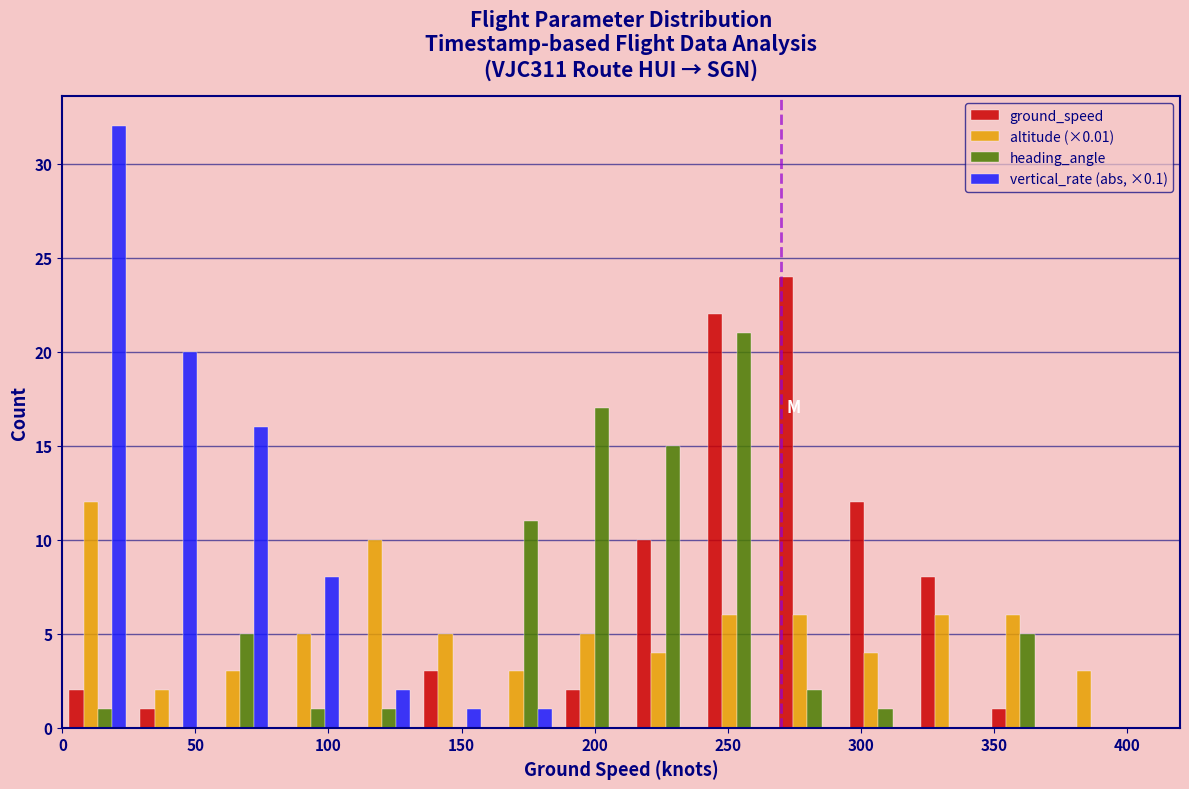

What is the height of the heading_angle bar covering 345 to 375 on the x-axis? Neither the bar edges nor the heights are printed on the chart, so give them approximately, as read against the axes.

5